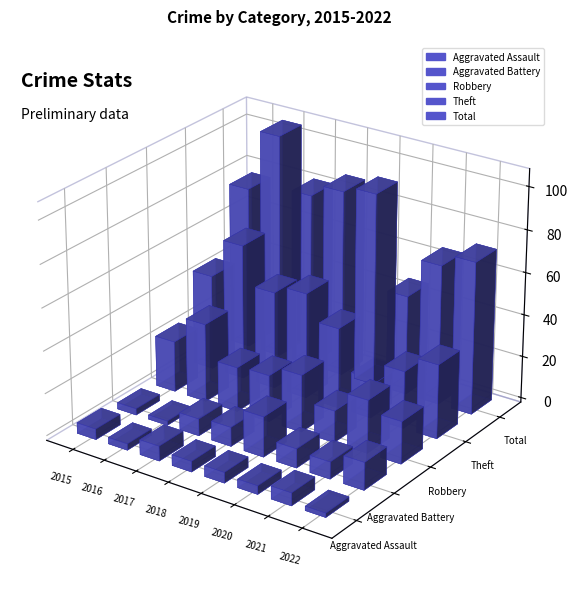

What is the difference between the maximum and minimum values in the Aggravated Battery series?

17